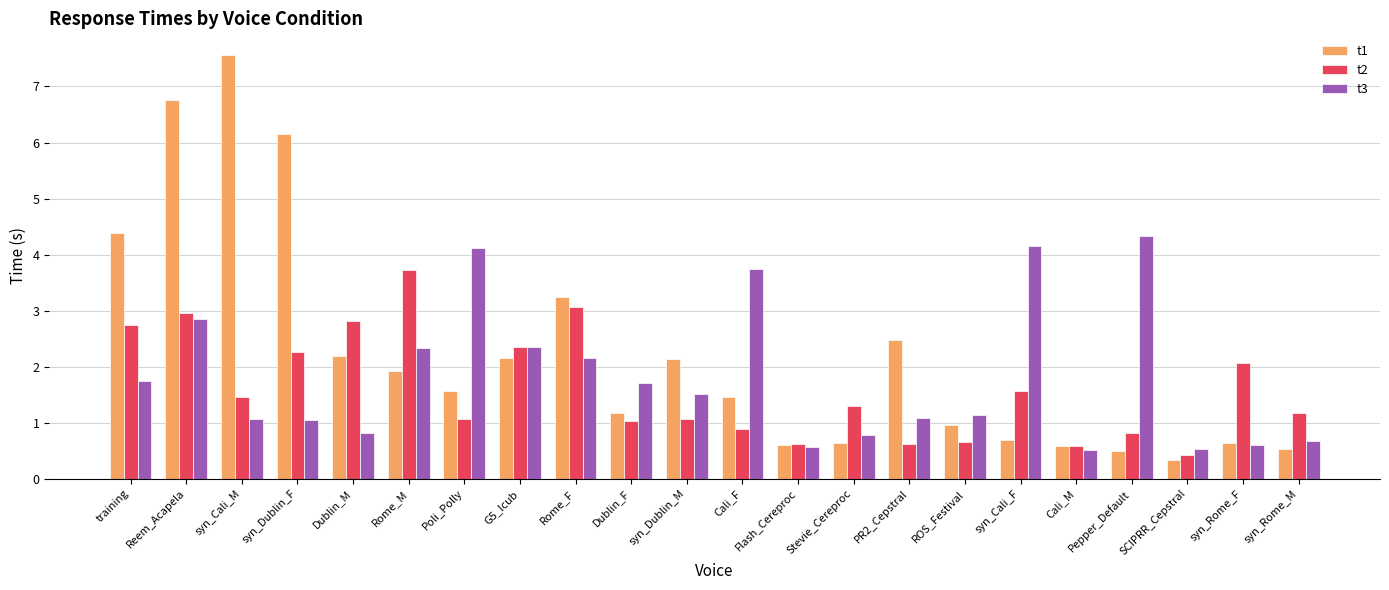

What is the value of the t1 bar at the 12th from the left?

1.5